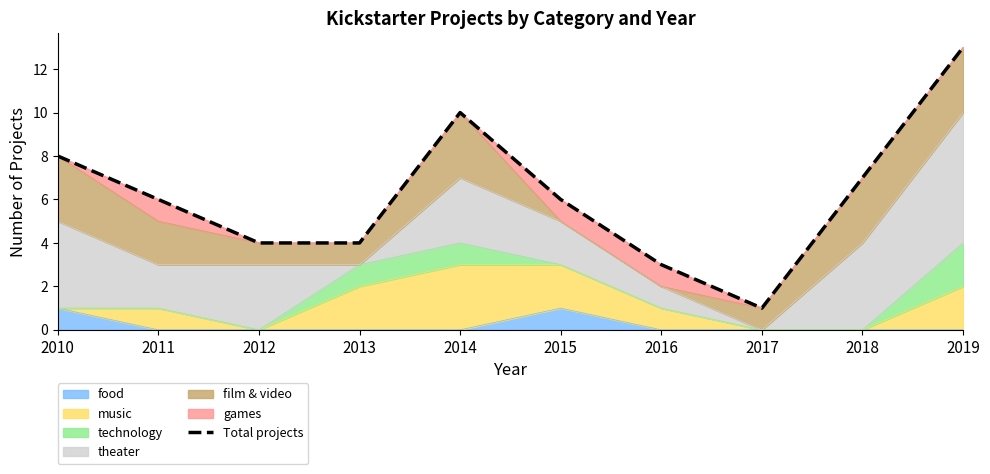

List the labels in order of value, largest first.

2019, 2014, 2010, 2018, 2011, 2015, 2012, 2013, 2016, 2017